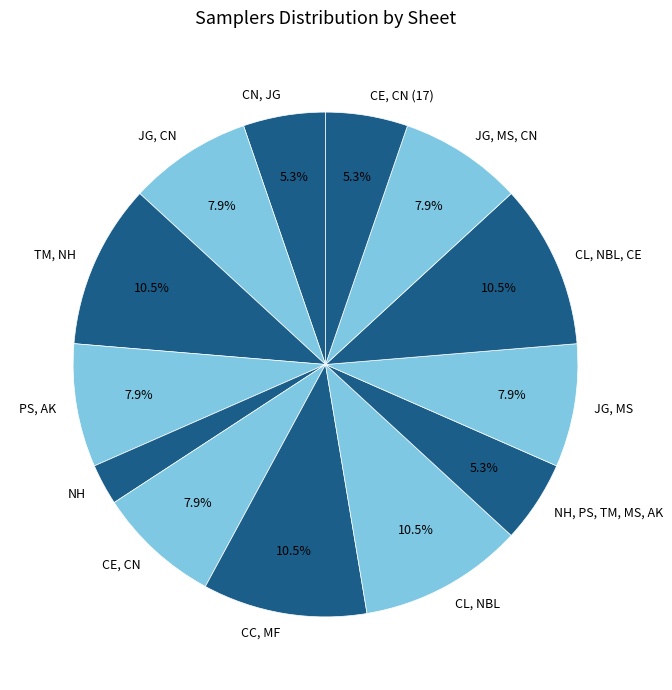

To the nearest percent, what is the average slice percentage?

8%